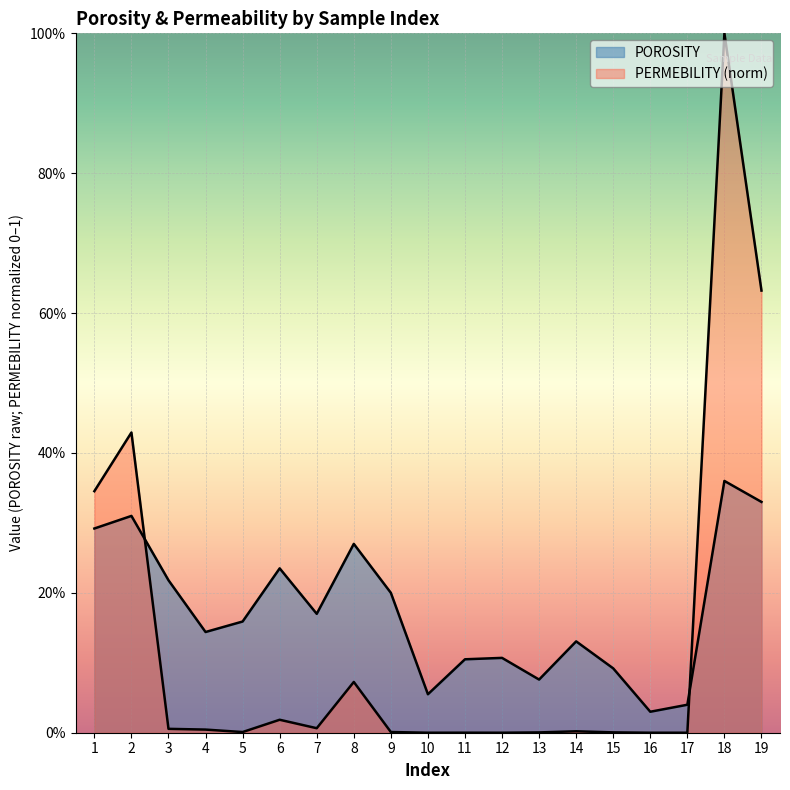

Is it true that PERMEBILITY equals 0.3 at 1?

True